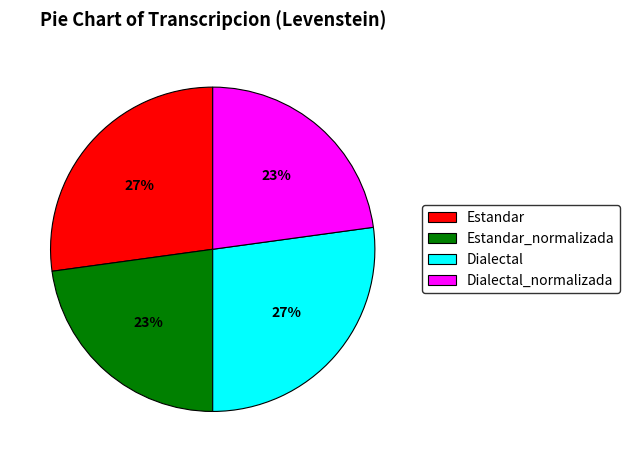

Is Dialectal the majority of the pie?

No